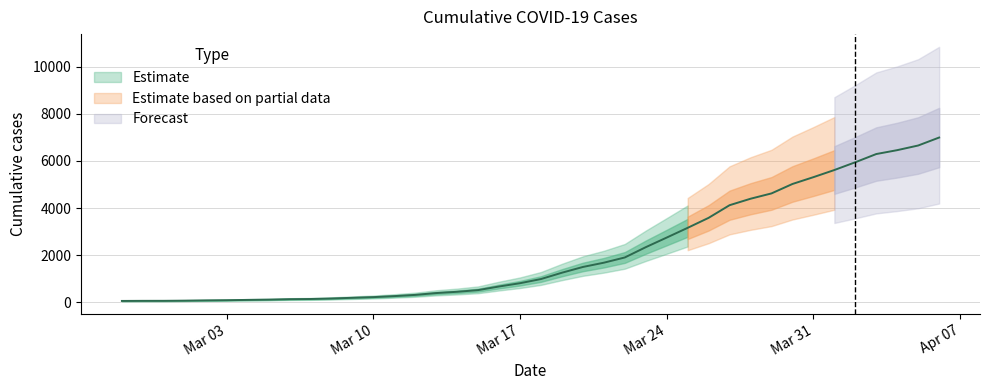

What is the ratio of the value at 2020-03-03 to the value at 2020-03-16?

0.1